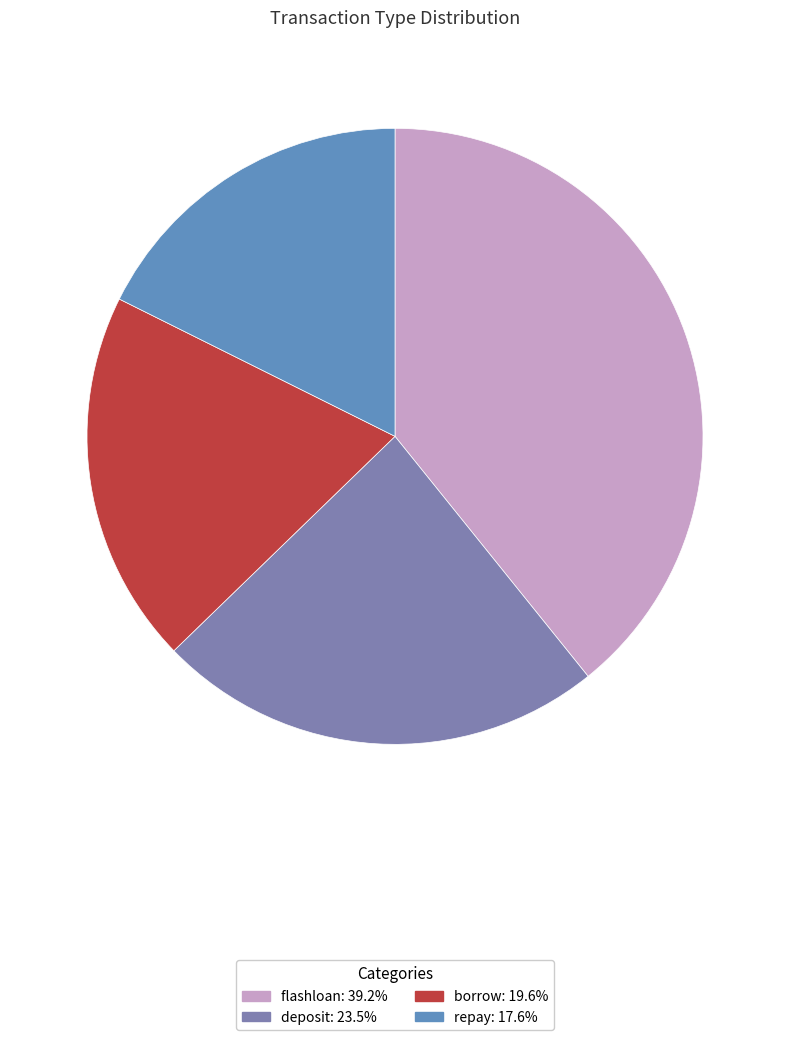

Does any single category account for the majority?

No